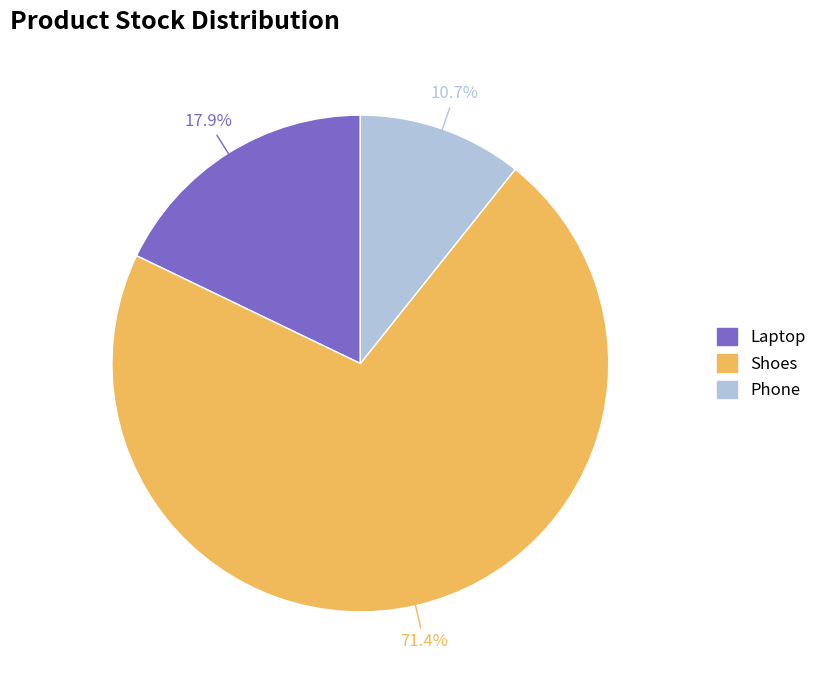

To the nearest percent, what is the combined percentage of Phone and Shoes?

82%